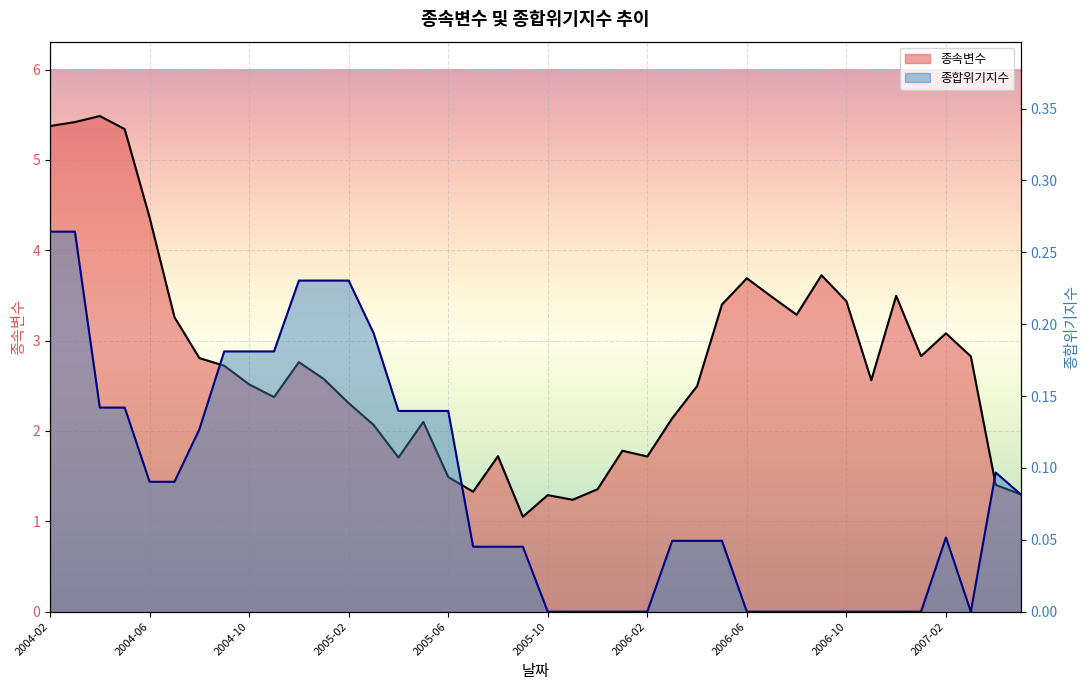

What is the spread (max minus min) of values at 2004-09?

2.5